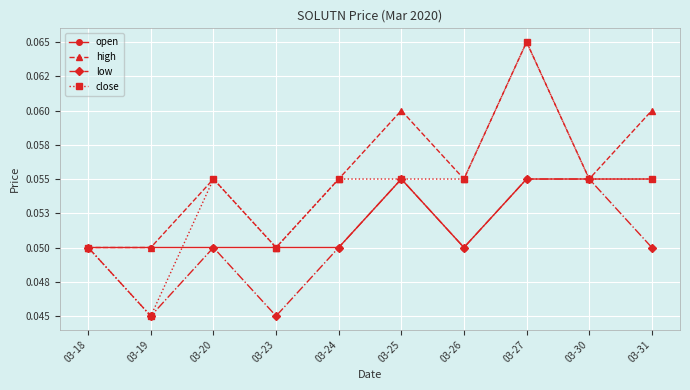

What is the value of the high point at the 5th from the left?

0.1